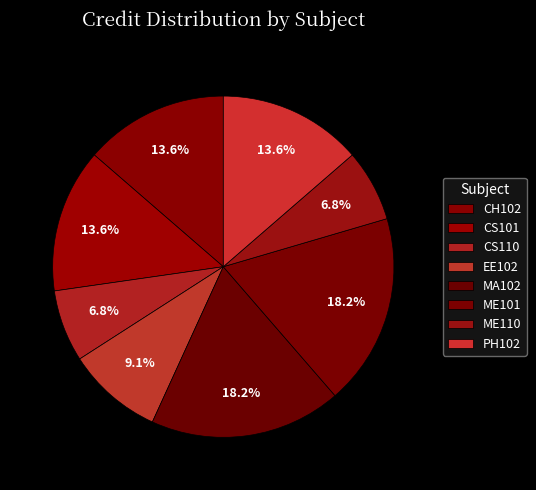

To the nearest percent, what is the combined percentage of ME110 and PH102?

20%